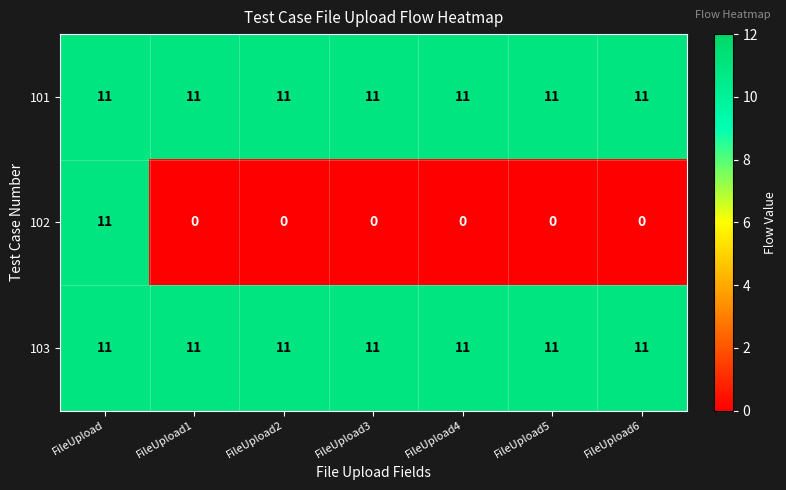

Reading left to right, list all the values displayed in this chart.

101: FileUpload=11	FileUpload1=11	FileUpload2=11	FileUpload3=11	FileUpload4=11	FileUpload5=11	FileUpload6=11
102: FileUpload=11	FileUpload1=0	FileUpload2=0	FileUpload3=0	FileUpload4=0	FileUpload5=0	FileUpload6=0
103: FileUpload=11	FileUpload1=11	FileUpload2=11	FileUpload3=11	FileUpload4=11	FileUpload5=11	FileUpload6=11